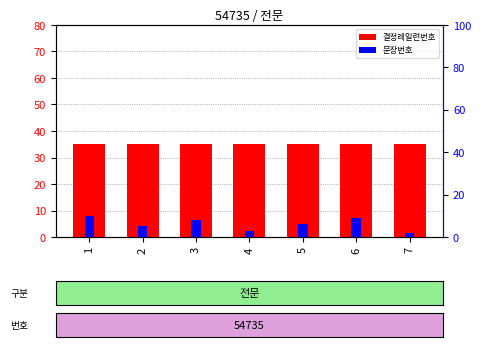

What is the smallest value displayed?

2